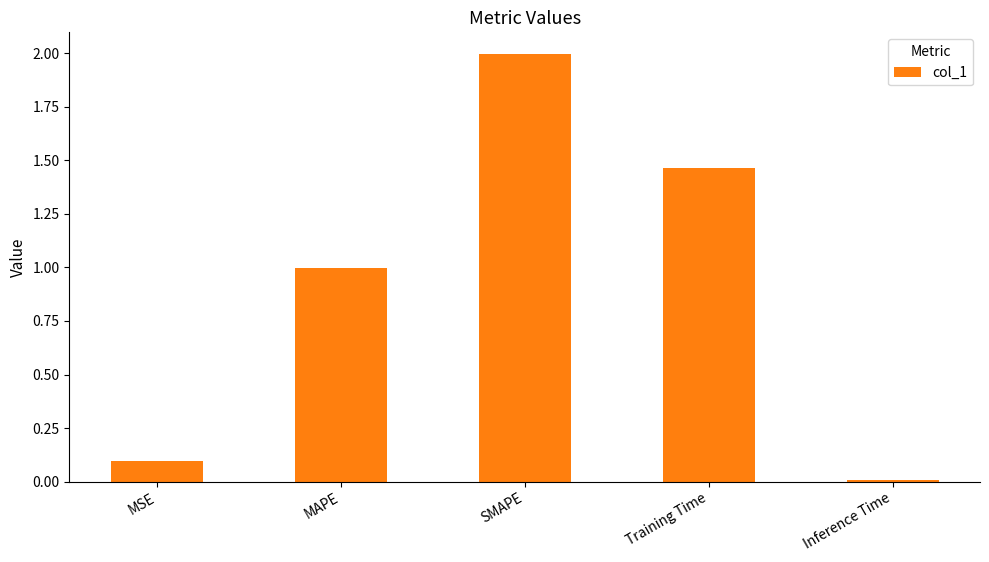

What is the difference between the values at Training Time and MSE?

1.4